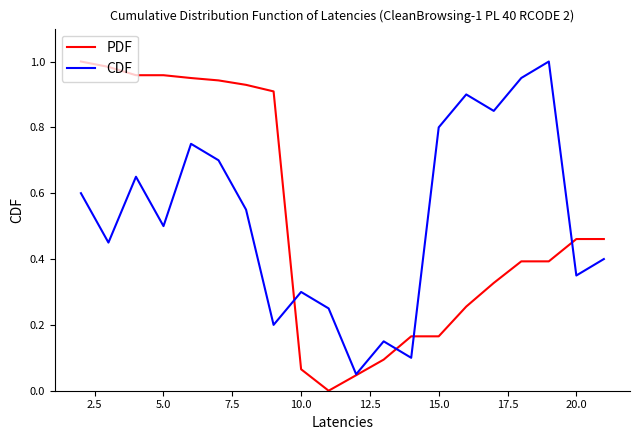

Does the chart have visible grid lines?

No